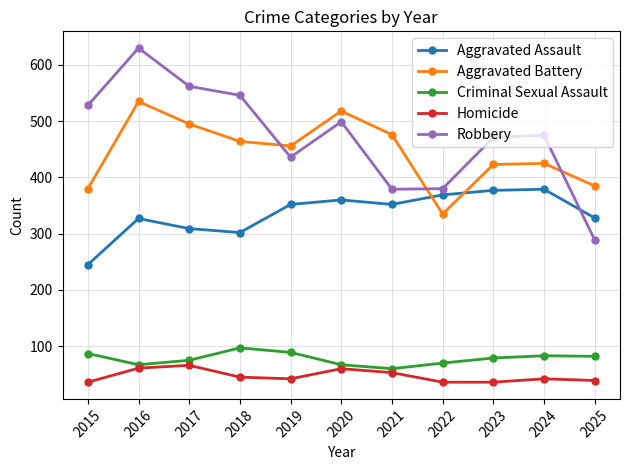

What are all the series names shown in the legend?

Aggravated Assault, Aggravated Battery, Criminal Sexual Assault, Homicide, Robbery